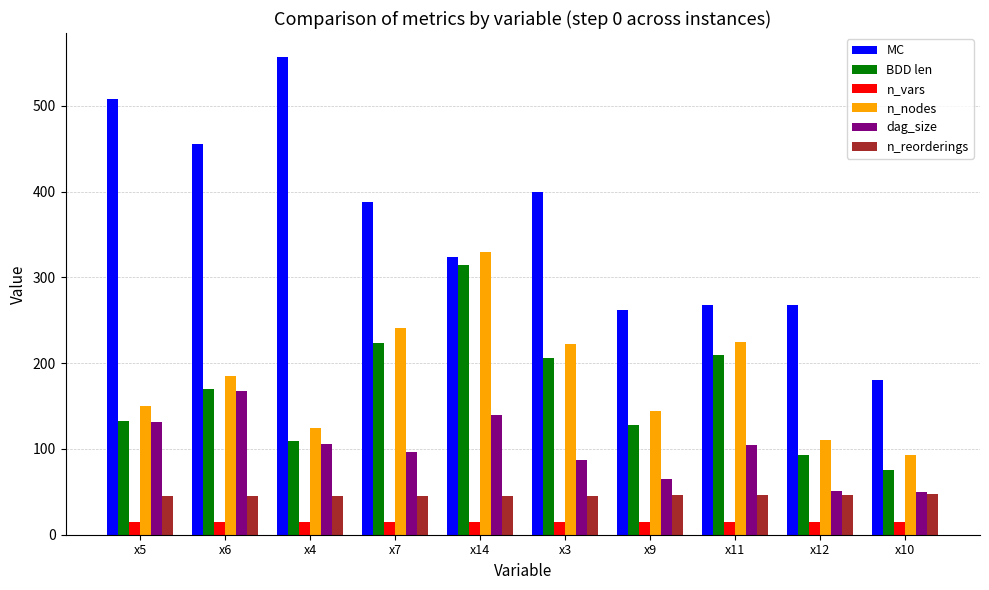

How many bars are there in each group?

6